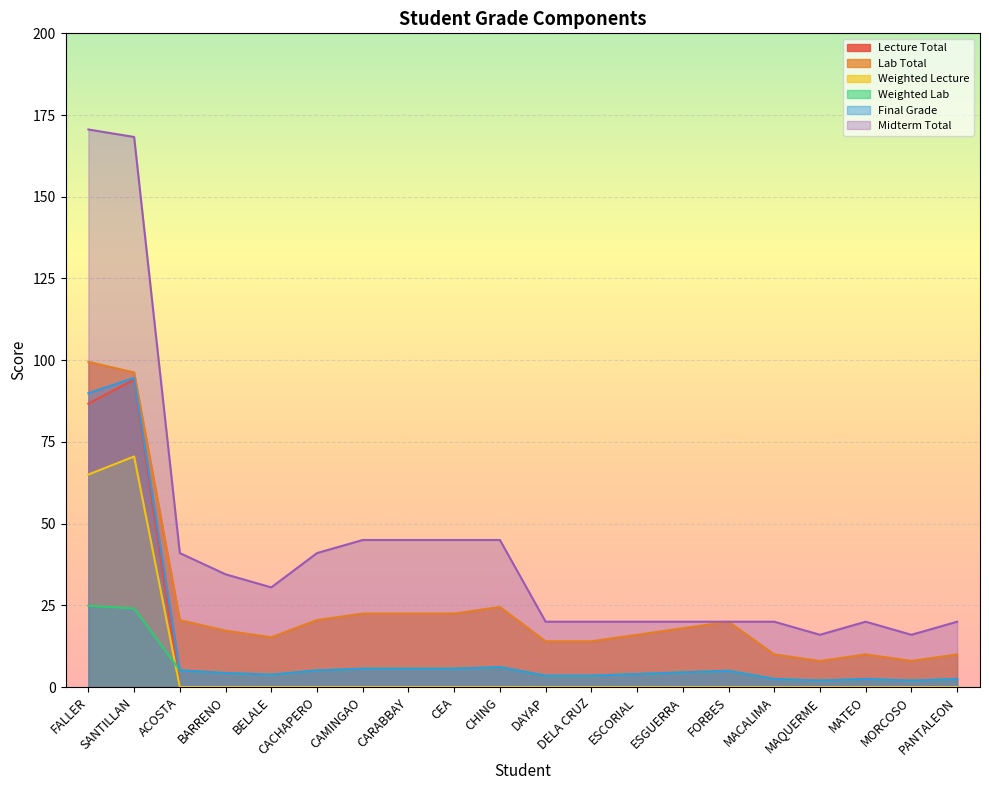

What is the label of the 1st point from the right?

PANTALEON